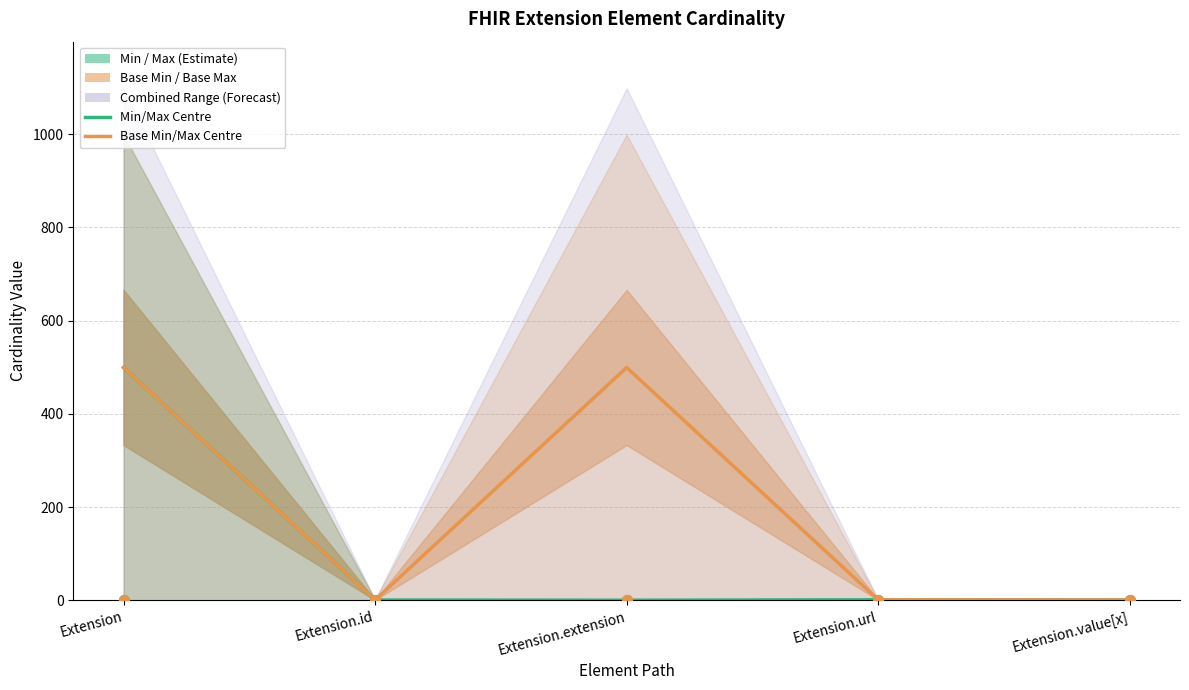

At how many categories does at least one series exceed 250?

2